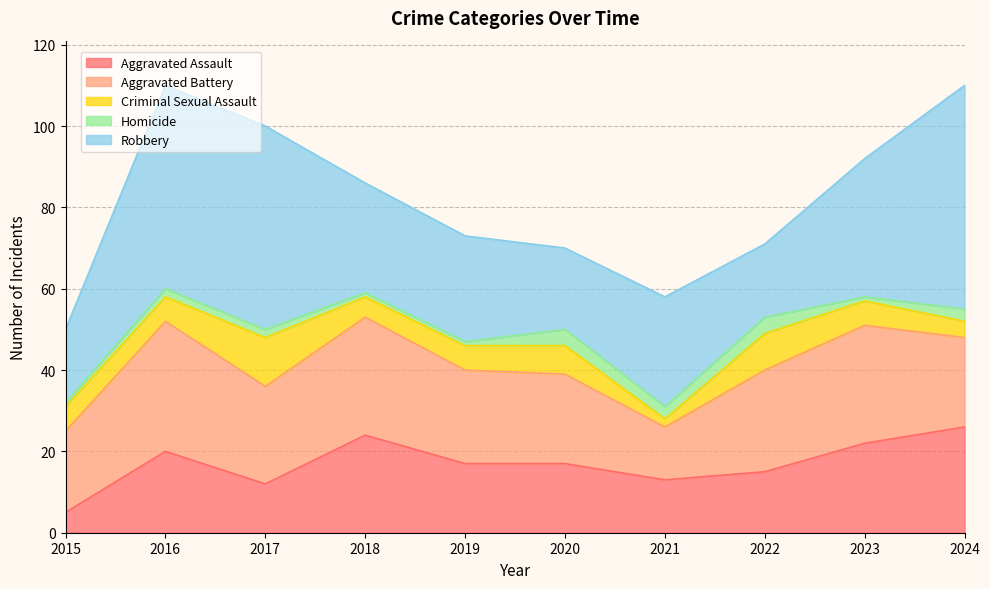

Which series has the largest total across all categories?

Robbery